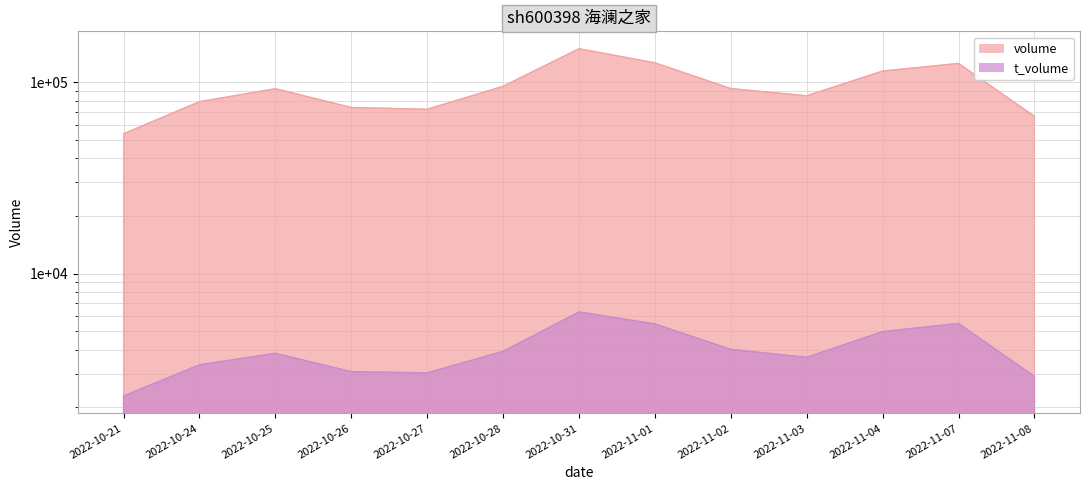

True or false: t_volume and volume cross at least once.

False